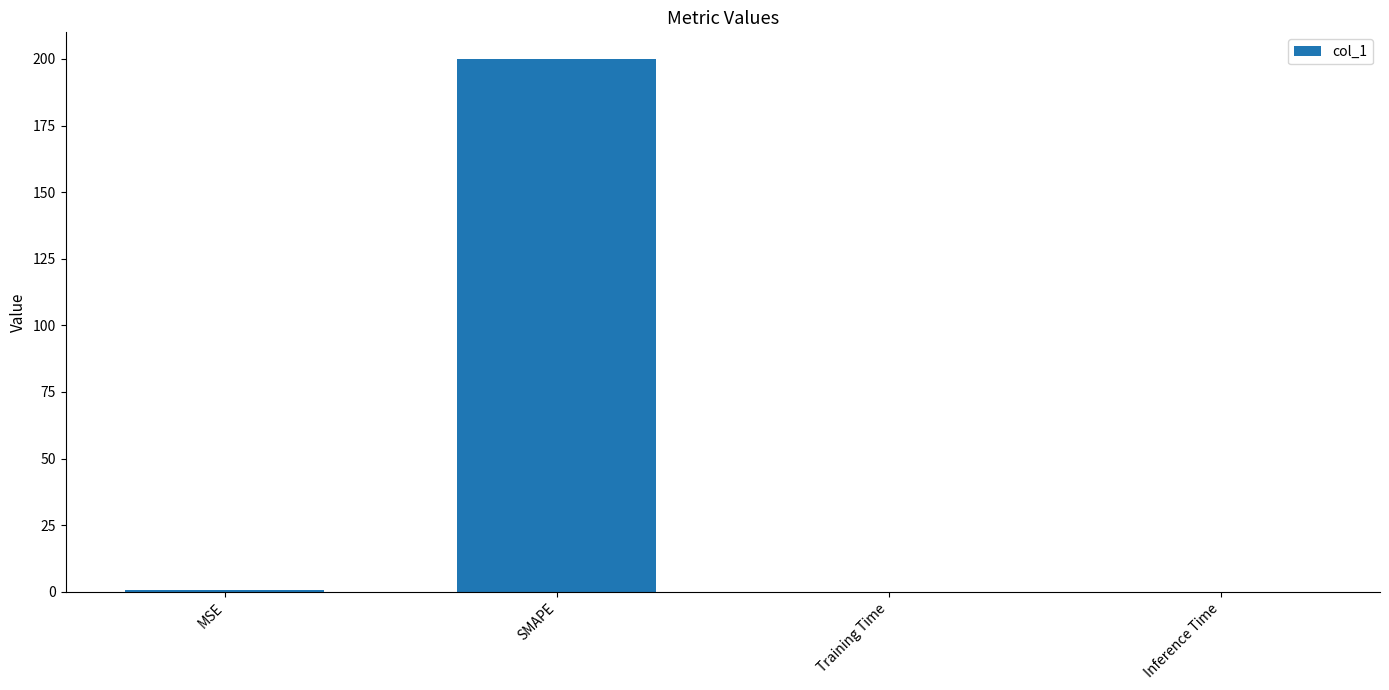

At which category does the chart reach its peak across all series?

SMAPE